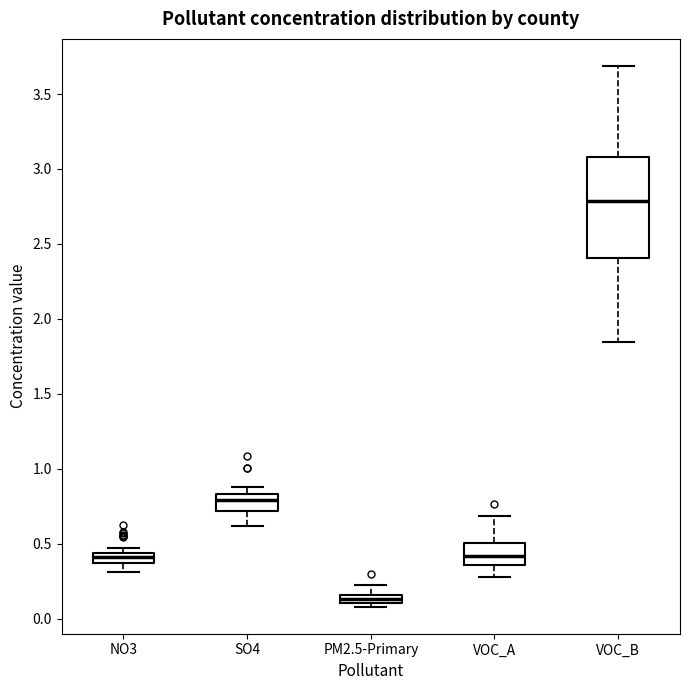

Where does the lower whisker of the box for VOC_A end on the y-axis? The values are not printed on the chart, so give them approximately, as read against the axis.

0.30